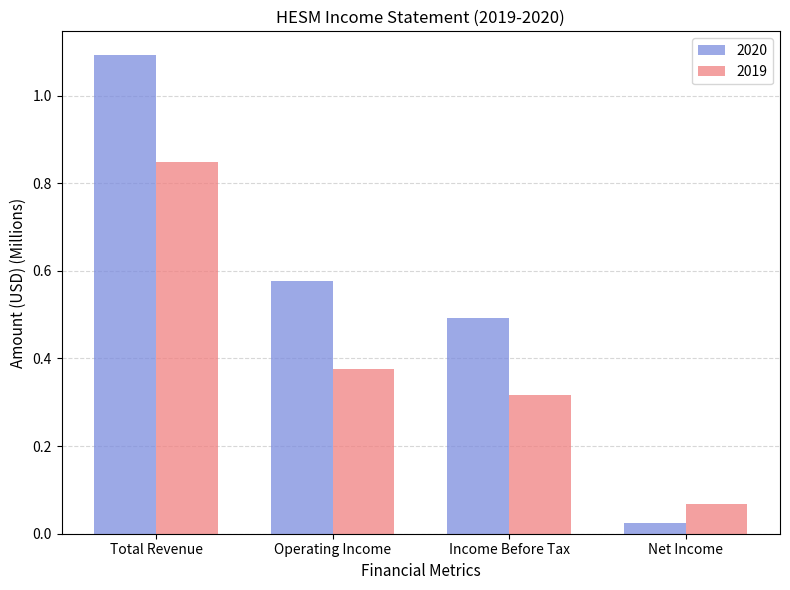

Is it true that 2020 equals 0.8 at Operating Income?

False